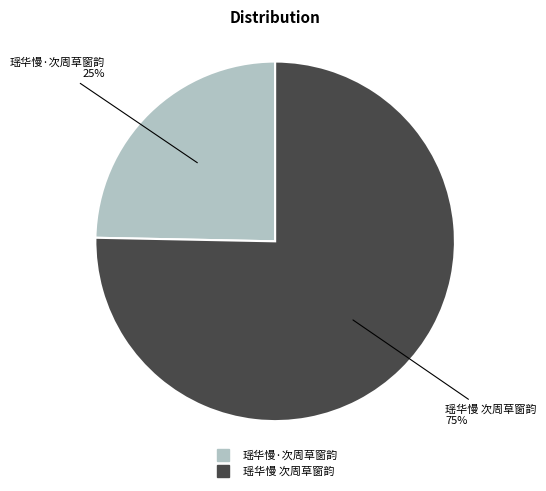

How many segments does this pie chart have?

2